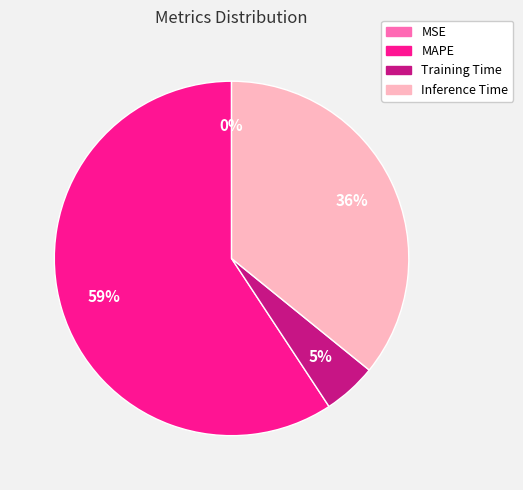

The MAPE slice represents 53% of the pie. True or false?

False